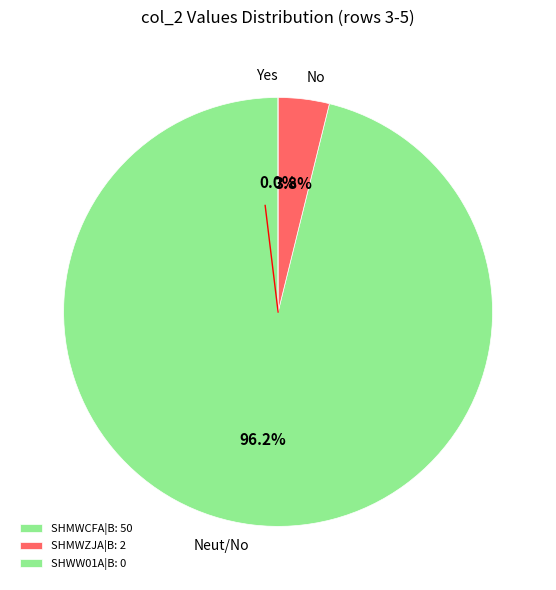

Is it true that No is 99% of the pie?

False